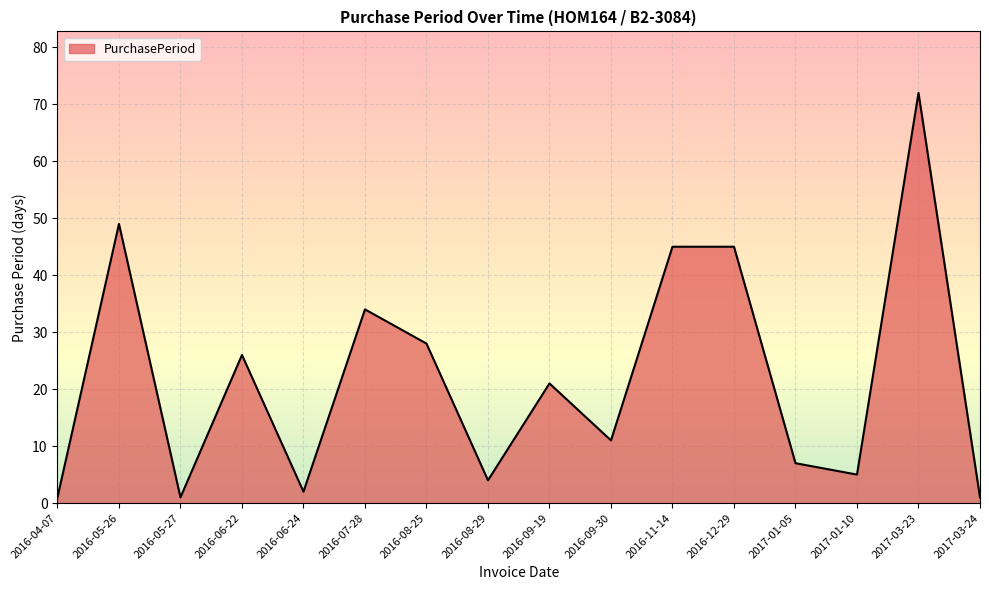

What is the difference between the second highest and minimum values?

48